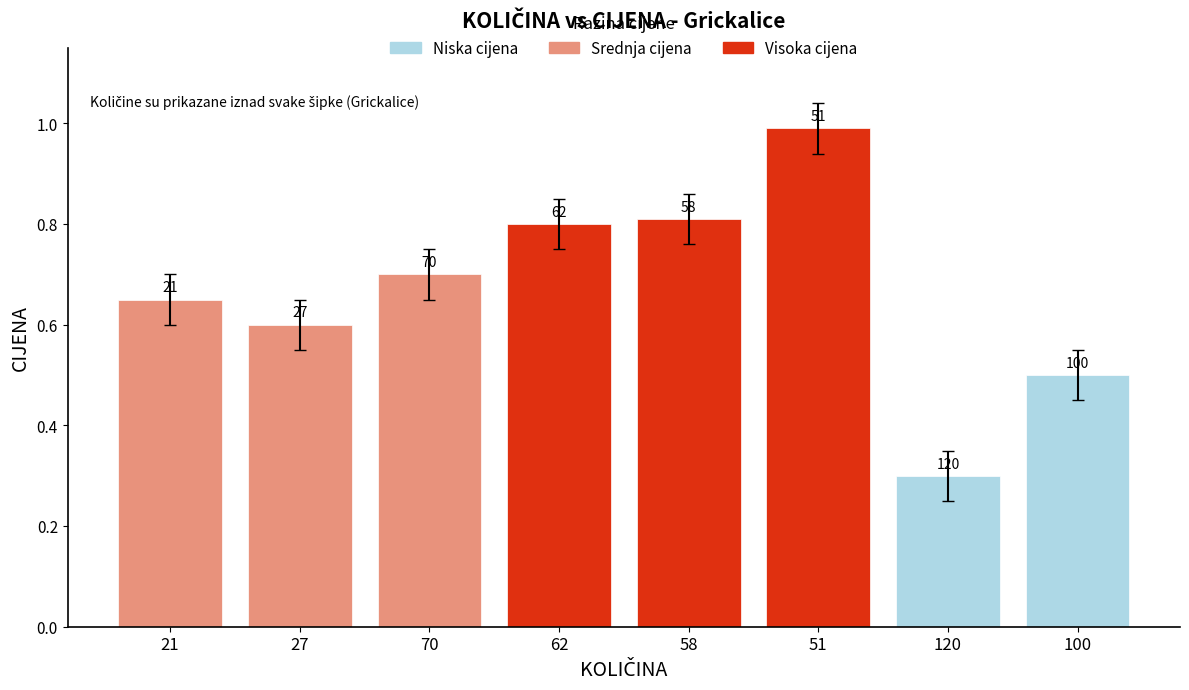

List the labels in order of value, smallest first.

120, 100, 27, 21, 70, 62, 58, 51